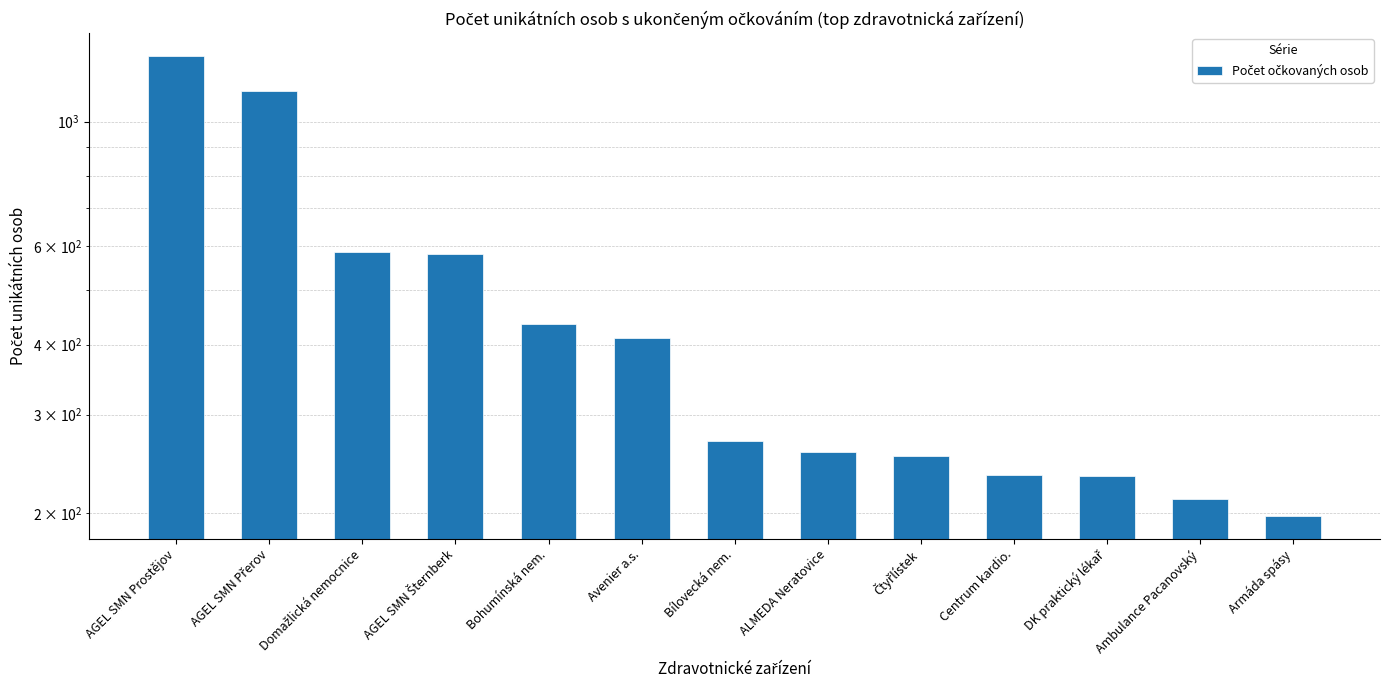

The chart shows a value of 585 at Domažlická nemocnice. True or false?

True